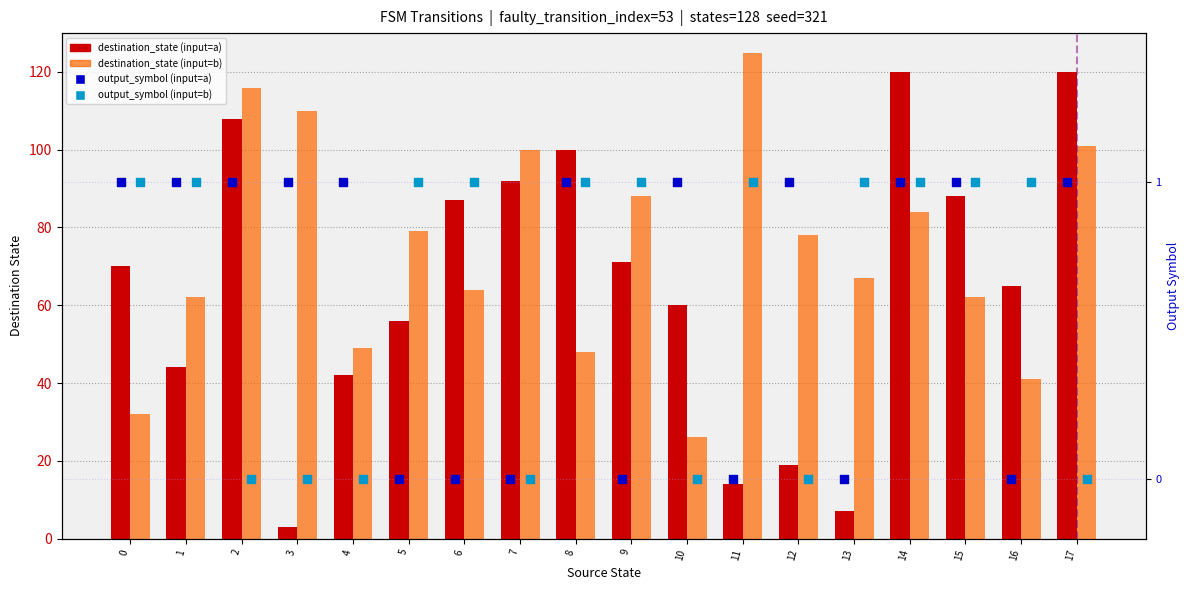

Which series contains the lowest Y value?

output_symbol (input=a)